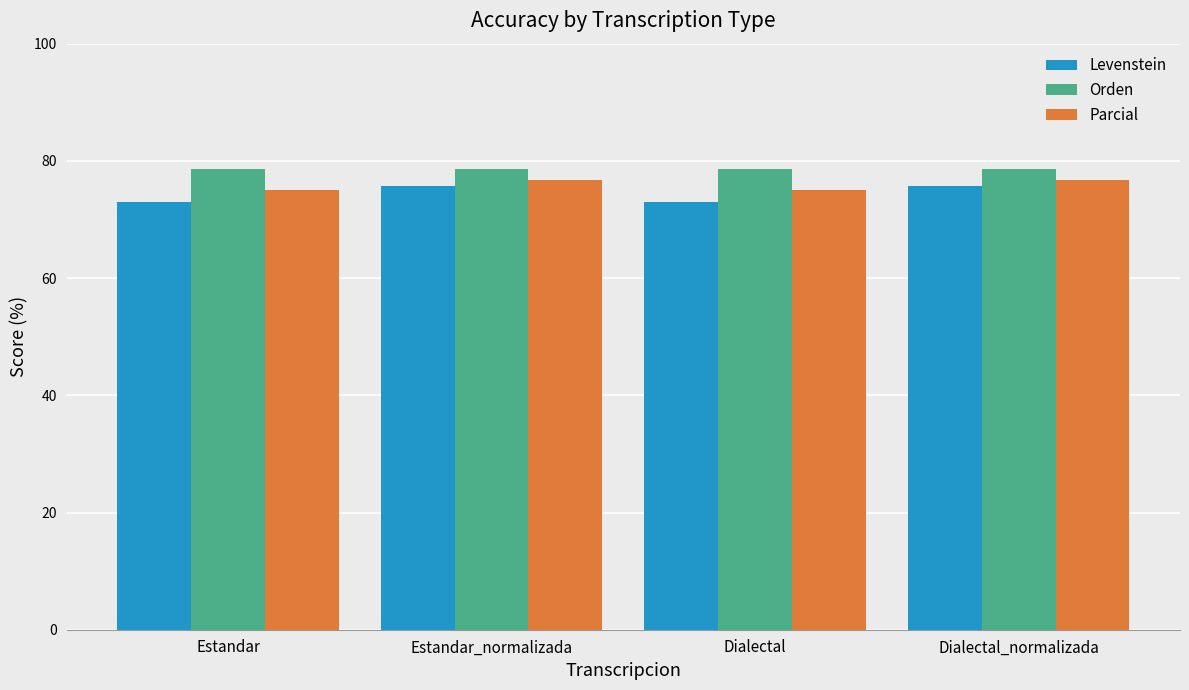

Between Estandar and Estandar_normalizada, which series saw the biggest shift?

Levenstein